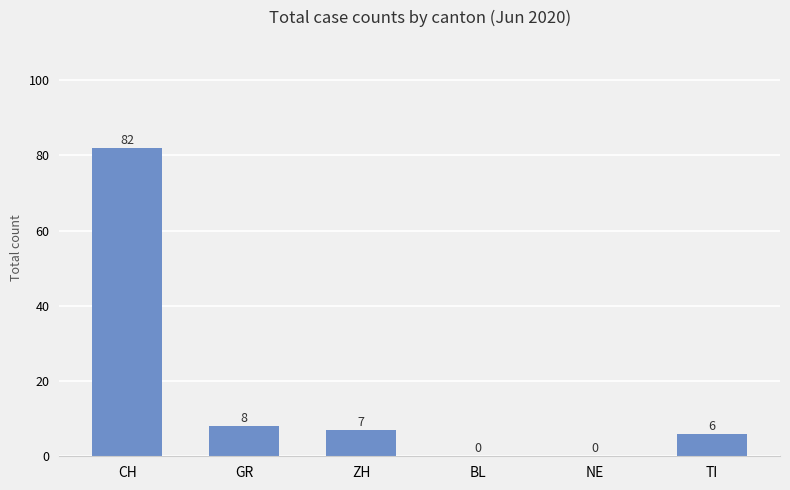

The value at TI is 6. True or false?

True